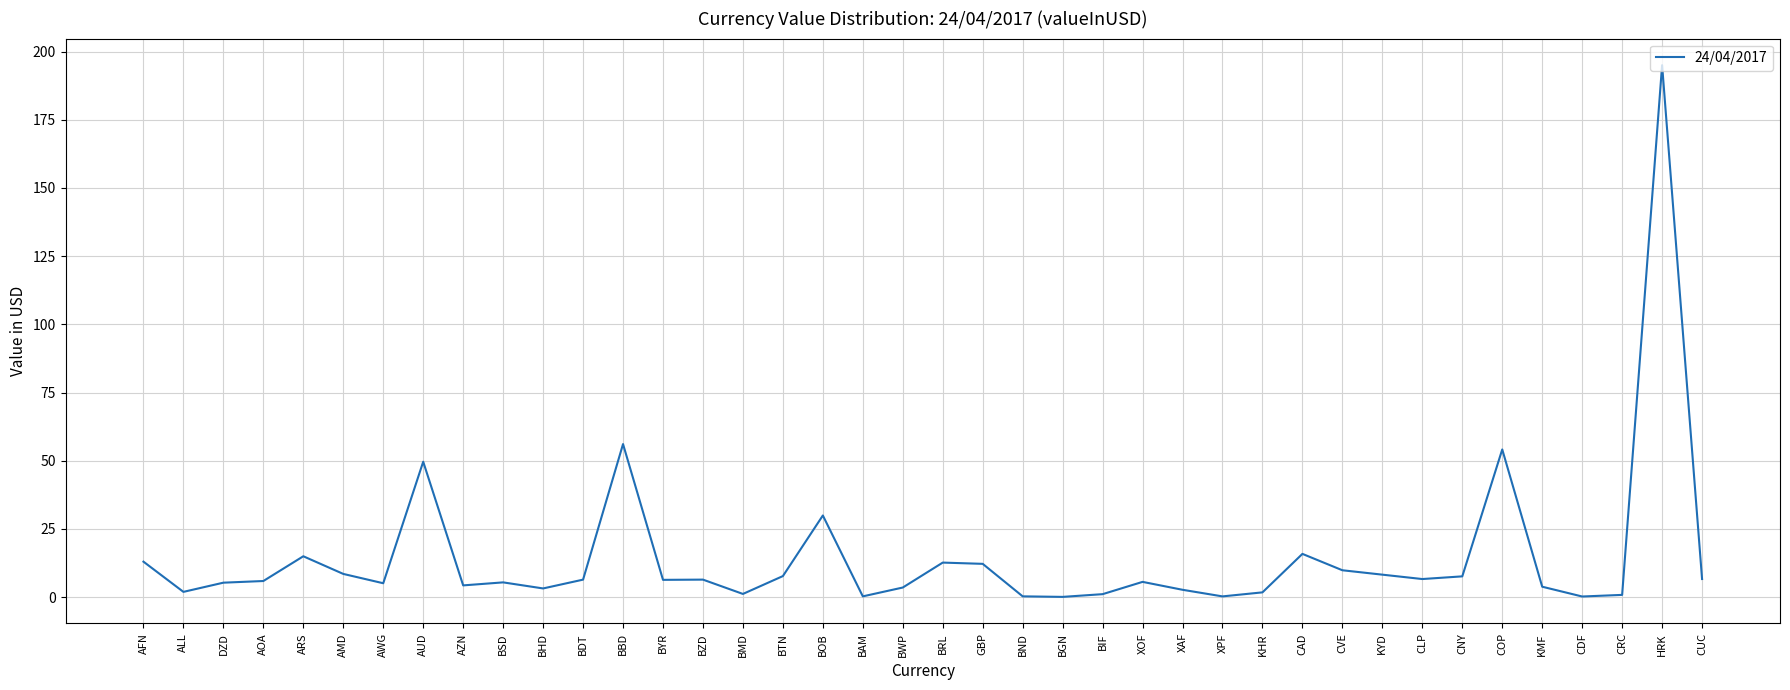

What value does the data have at BBD?

56.1